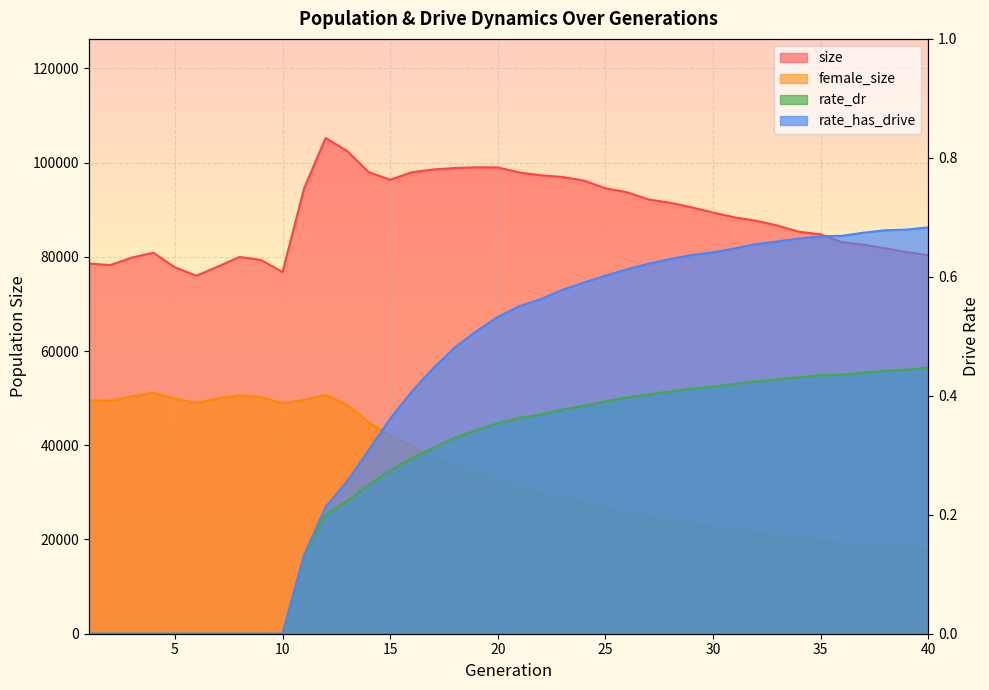

True or false: female_size and rate_dr cross at least once.

False